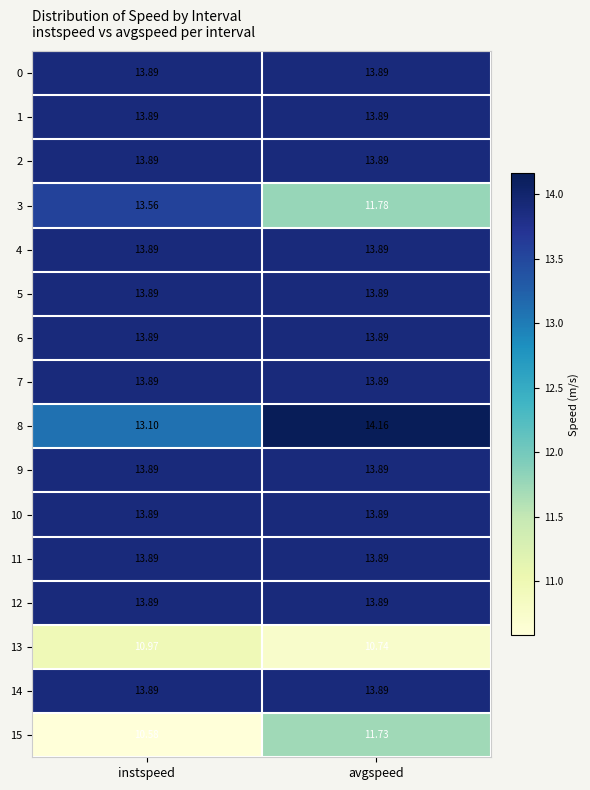

At which category is the sum across all series the highest?

avgspeed